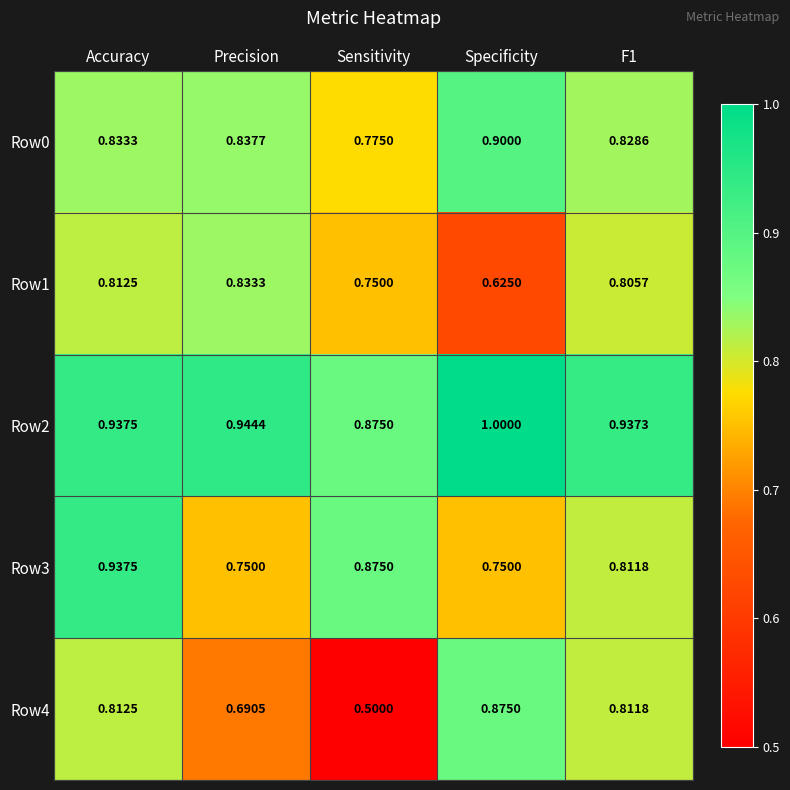

What is the greatest value displayed?

1.0